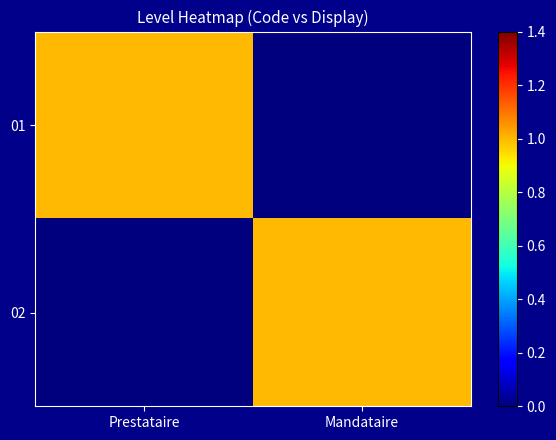

Which series has the widest spread of values?

01